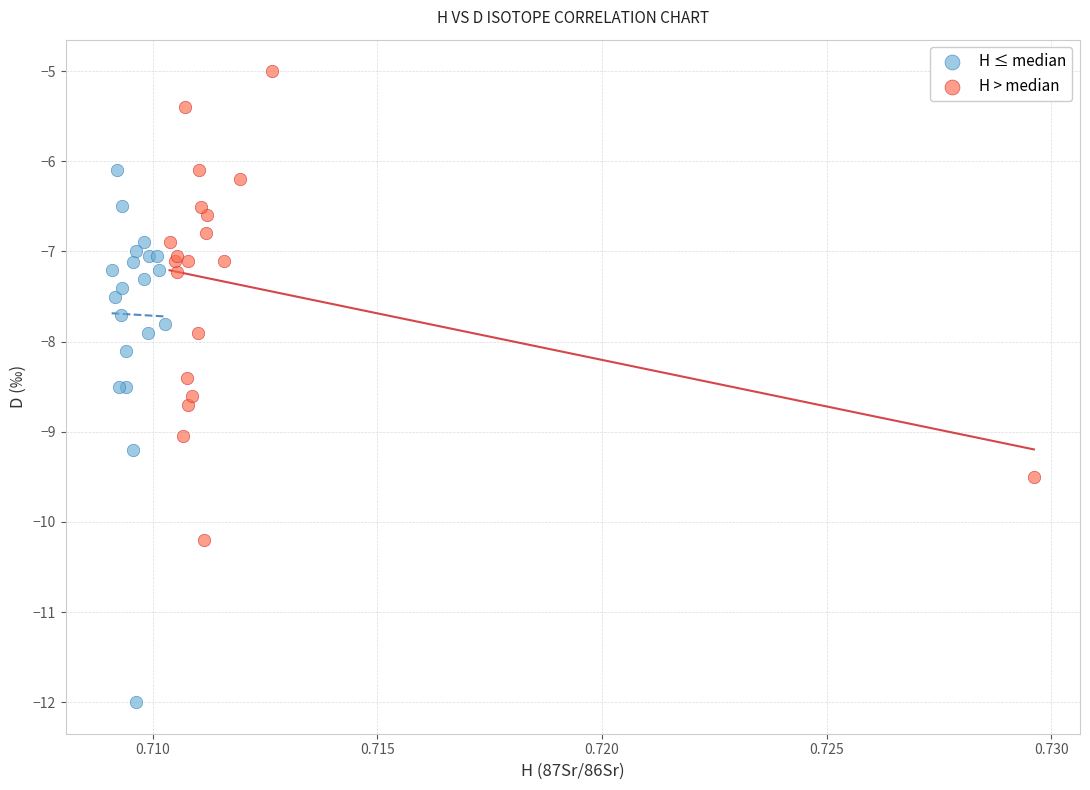

Which series contains the lowest Y value?

H ≤ median